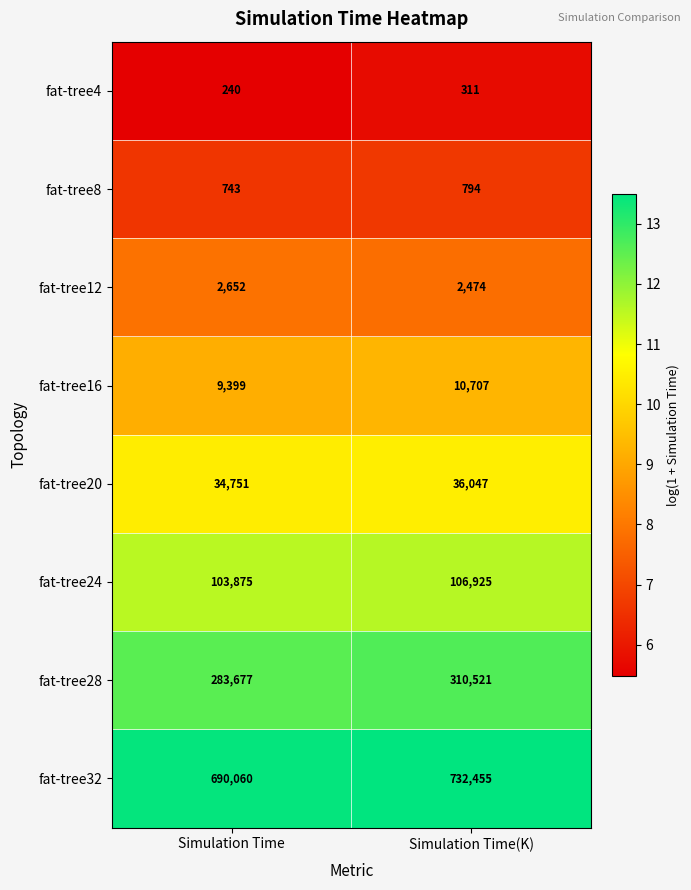

Which series has the largest total across all categories?

fat-tree32